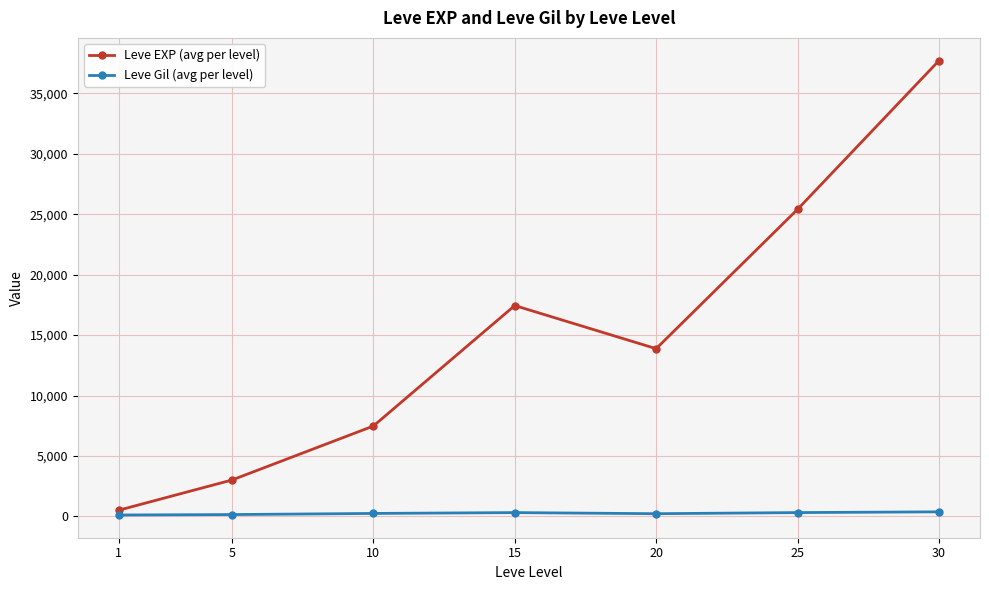

Rank the series at 30 from highest to lowest value.

Leve EXP (avg per level), Leve Gil (avg per level)